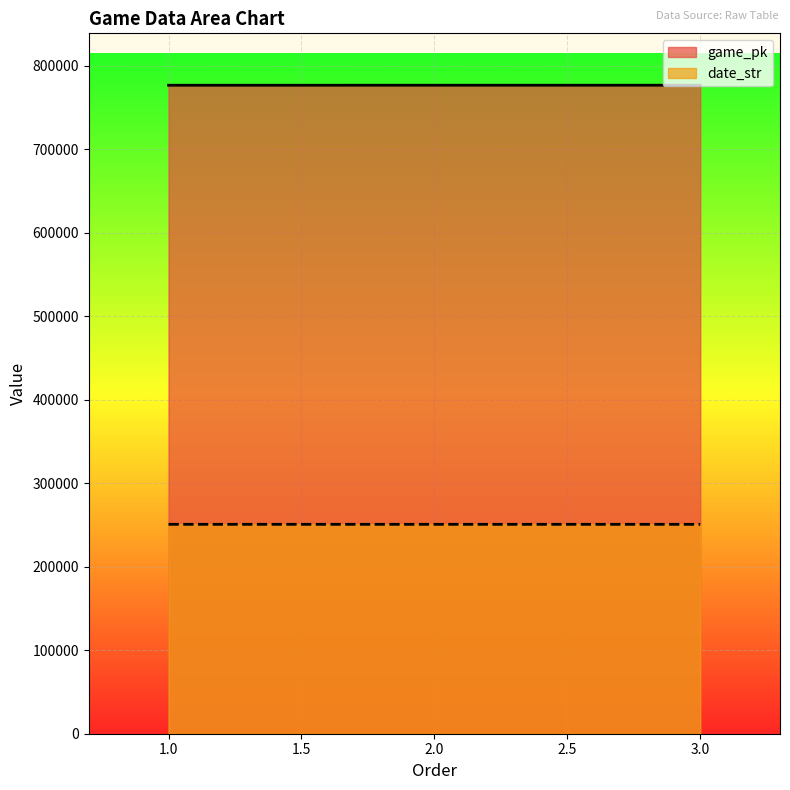

What is the value of the game_pk point at the 1st from the left?

776750